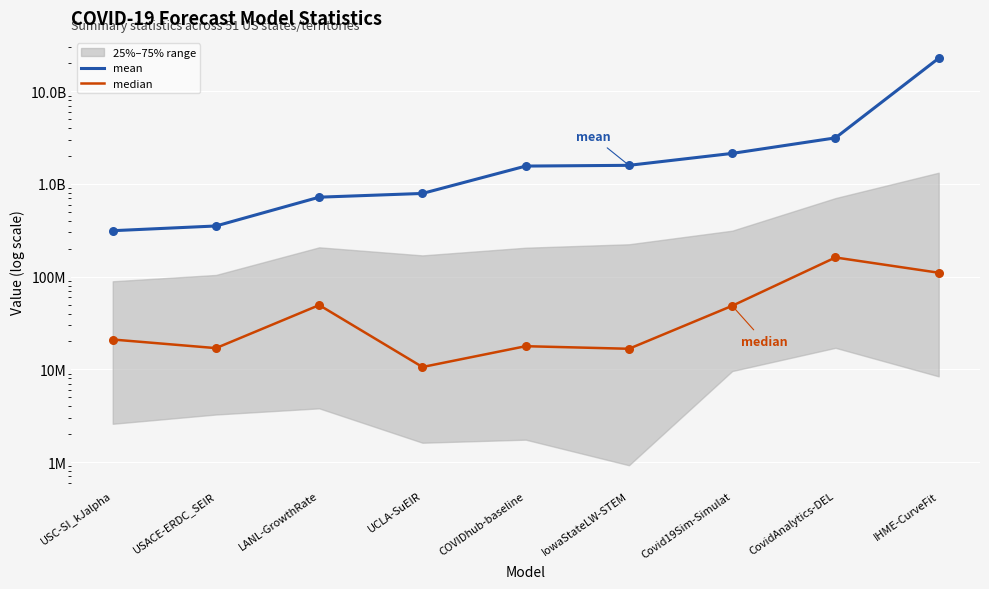

Which series reaches the maximum Y coordinate?

mean